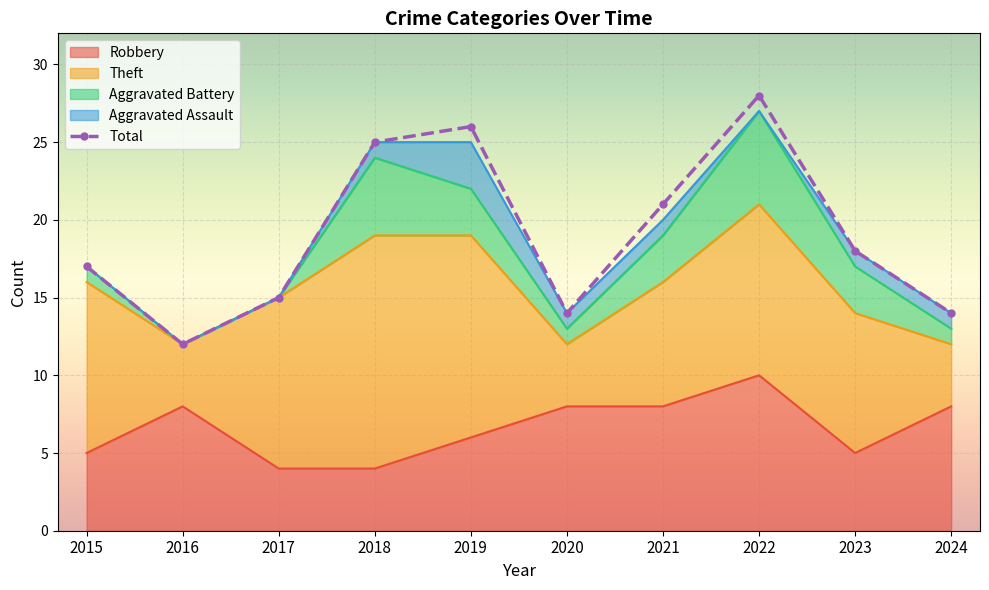

What is the difference between the maximum and minimum values in the Aggravated Battery series?

6